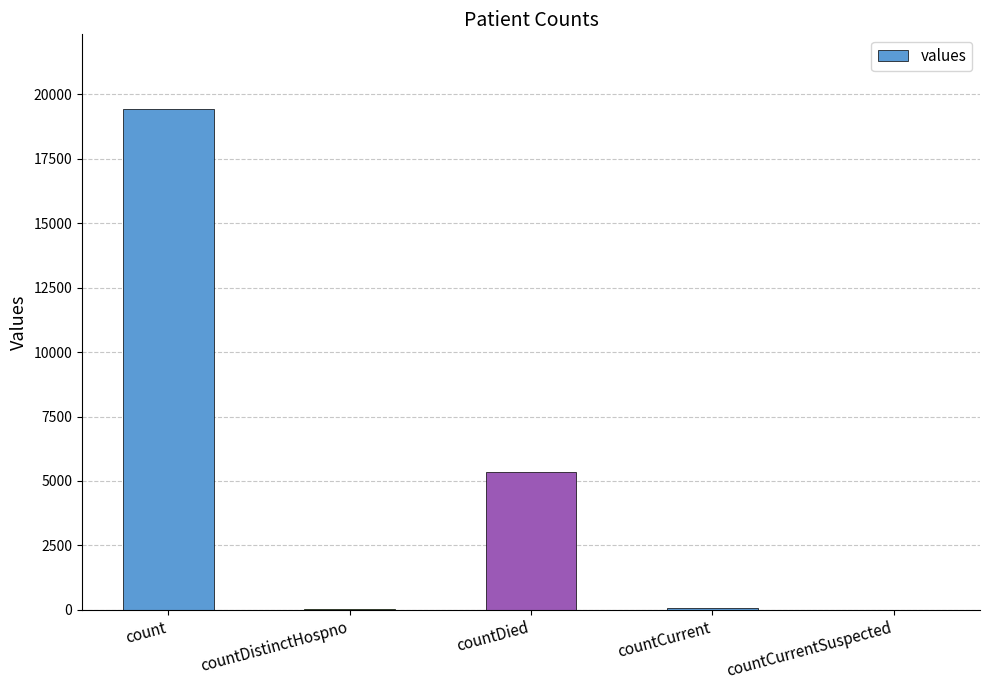

What is the greatest value displayed?

19420